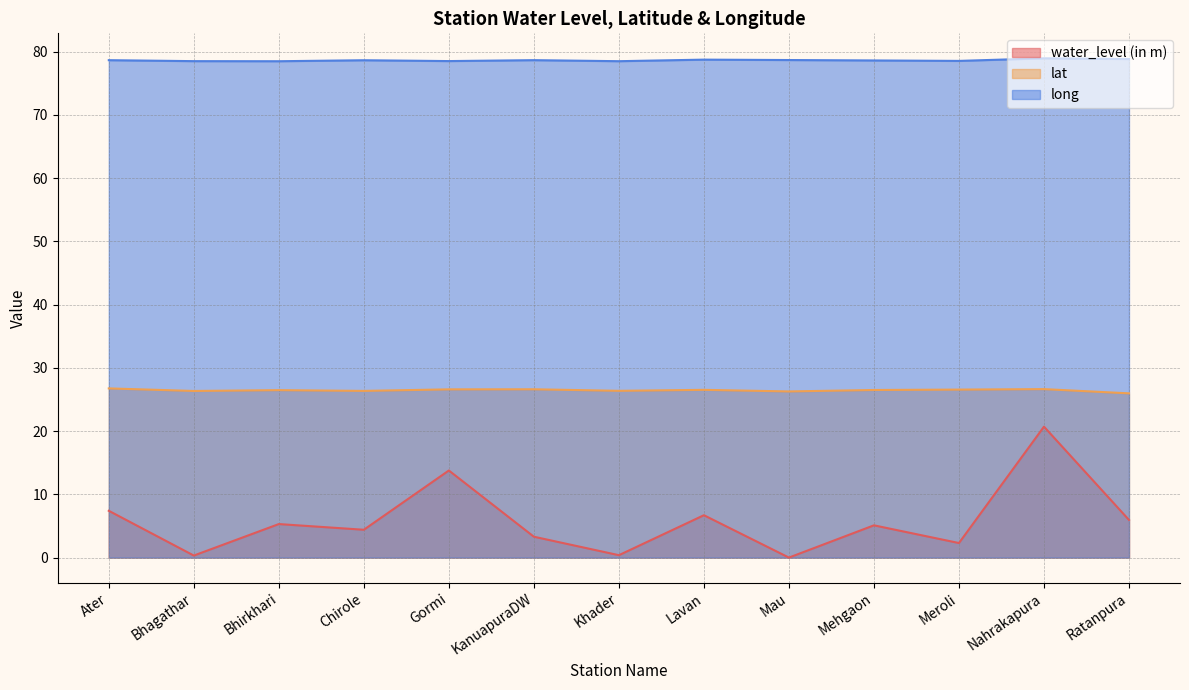

What is the value of the long point at the 11th from the left?

78.5